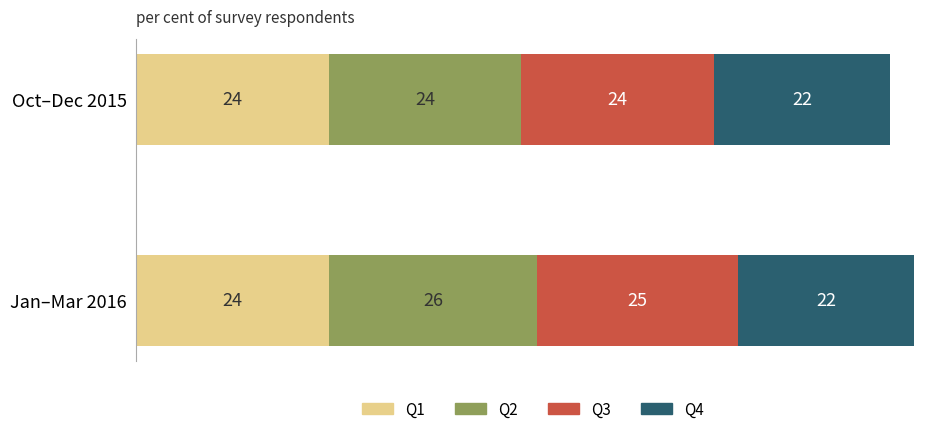

True or false: Q1 has a value of 34 at Oct–Dec 2015.

False